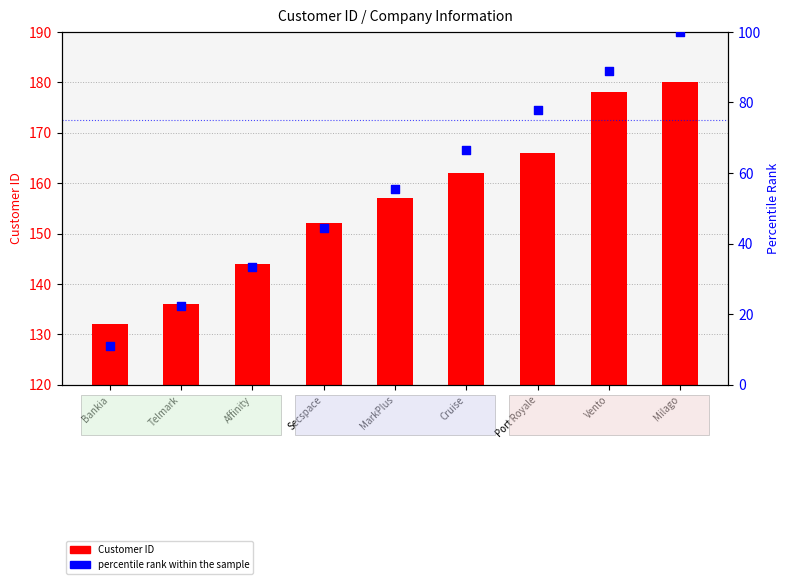

Which series has the widest spread of Y values?

percentile rank within the sample